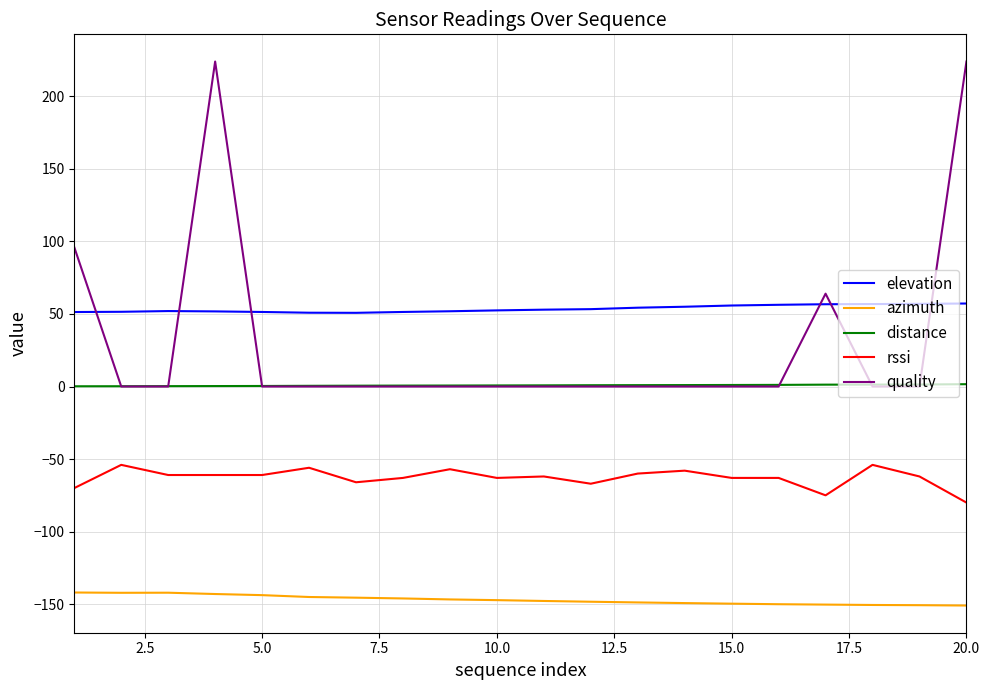

Which series has the largest total across all categories?

elevation